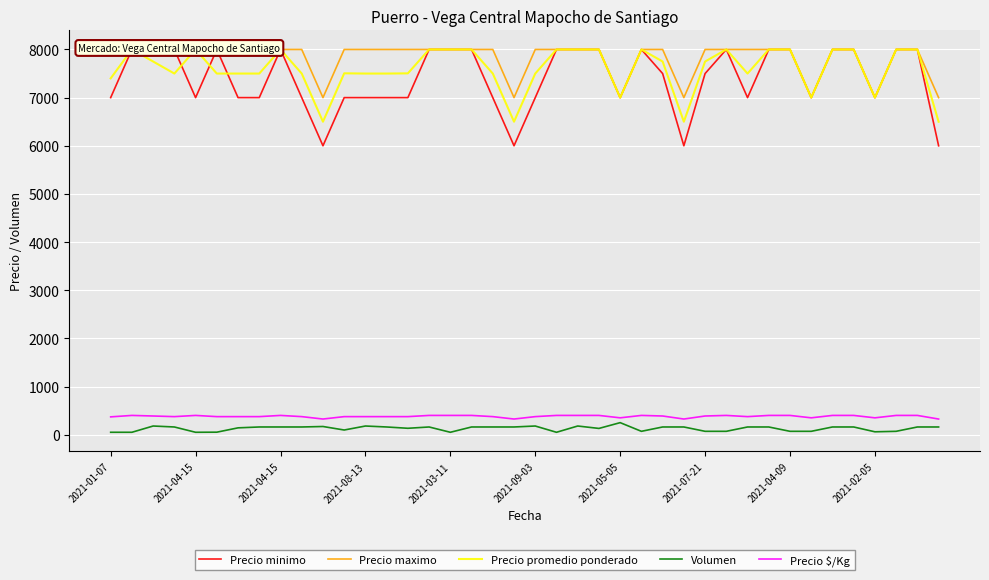

Rank the series by their maximum value, from lowest to highest.

Volumen, Precio $/Kg, Precio minimo, Precio maximo, Precio promedio ponderado